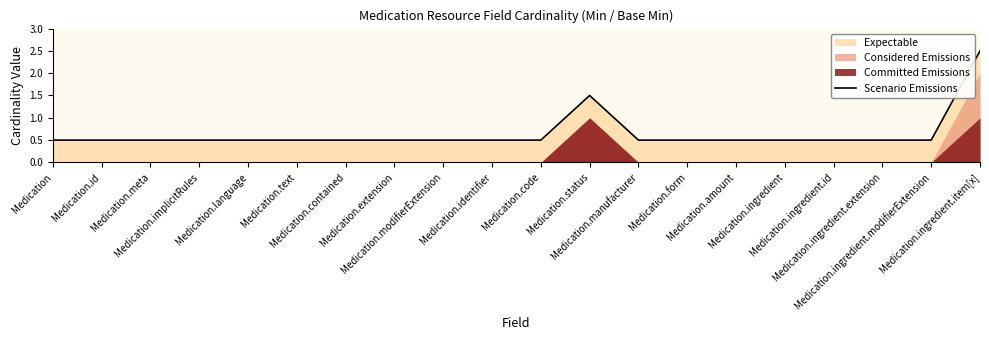

Which category has the lowest value across all series?

Medication